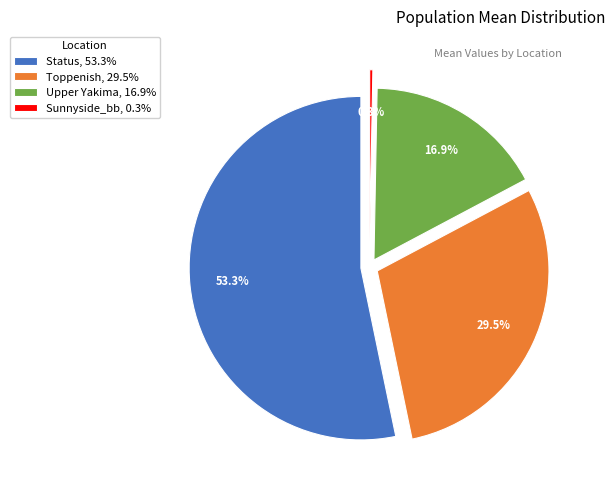

To the nearest percent, what is the combined percentage of Sunnyside_bb and Upper Yakima?

17%